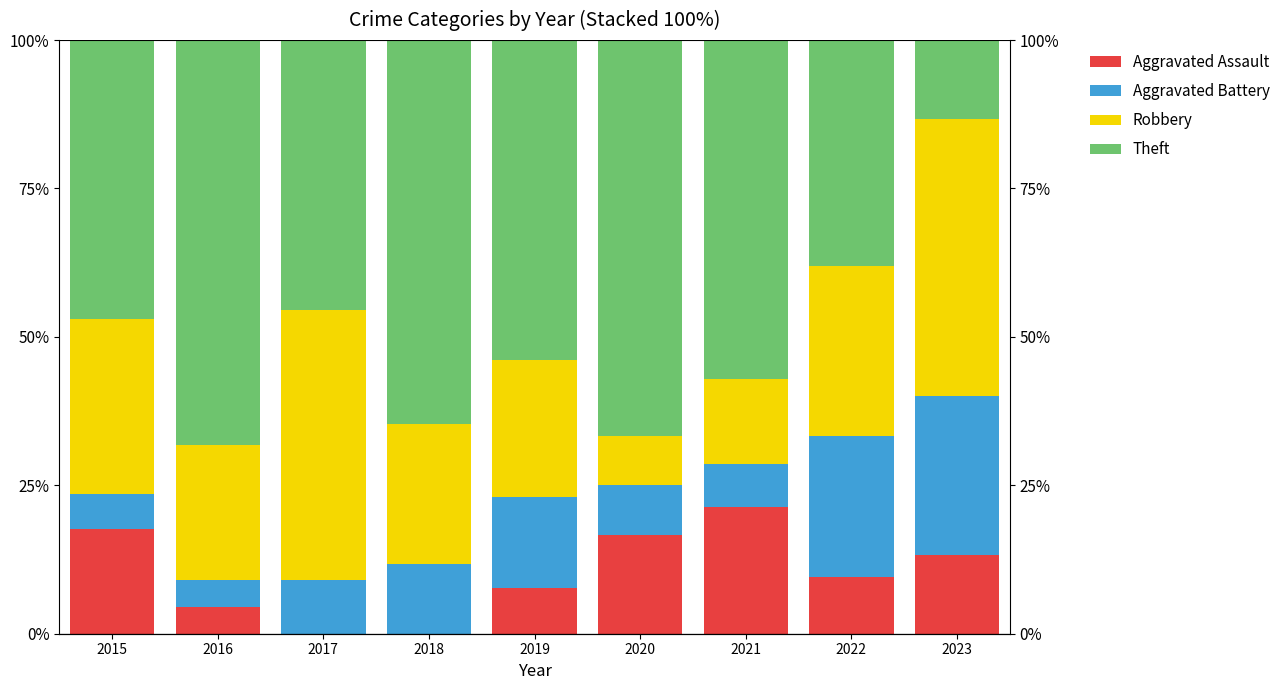

What is the sum of all Aggravated Assault values?

90.8